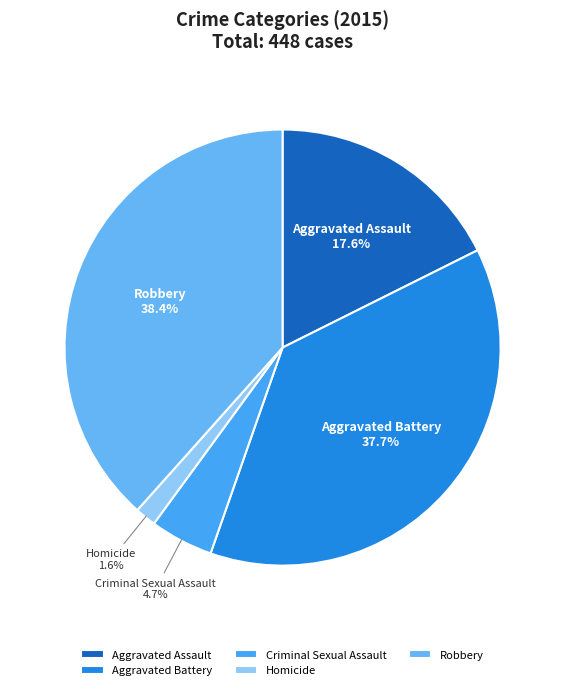

To the nearest percent, what is the difference between the Aggravated Assault and Robbery slice percentages?

21%